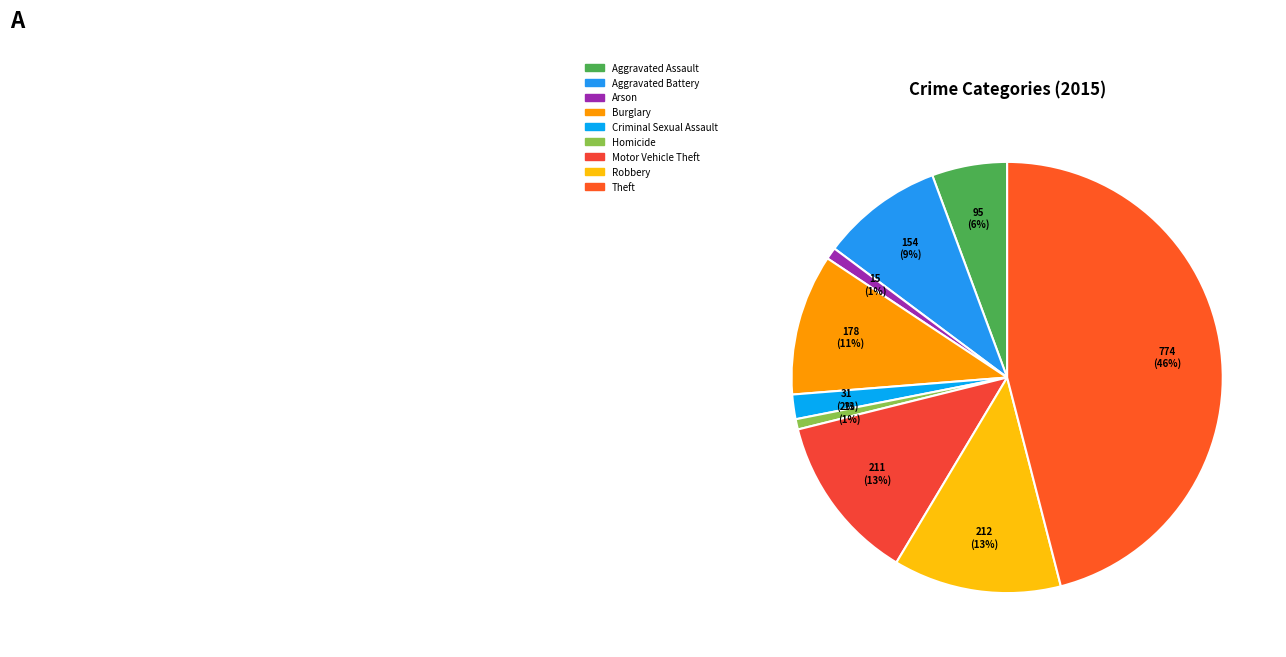

What percentage is NOT represented by Criminal Sexual Assault?

98.2%